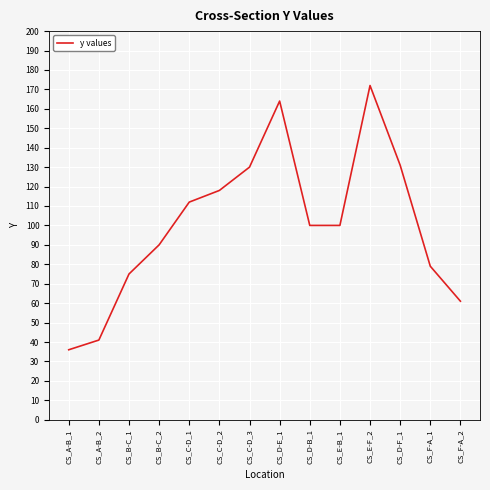

Is this an area chart (filled region under the line)?

No